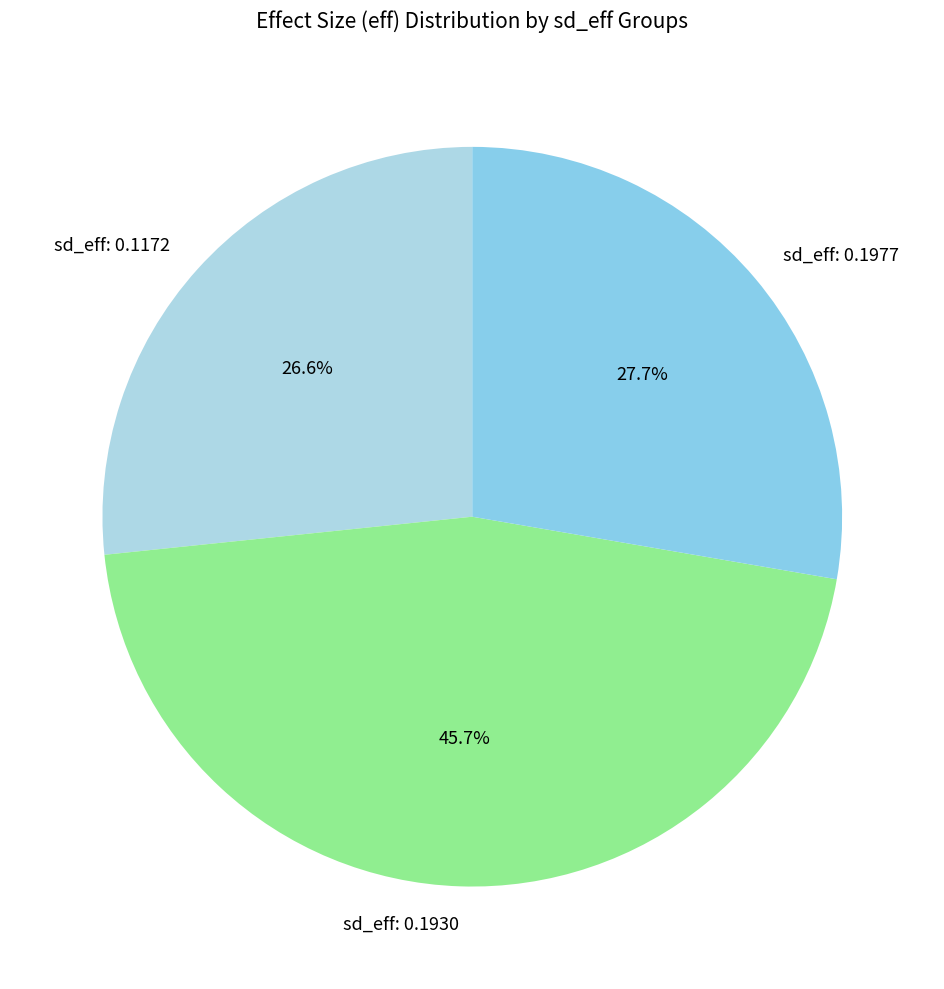

Count the number of slices in the pie.

3